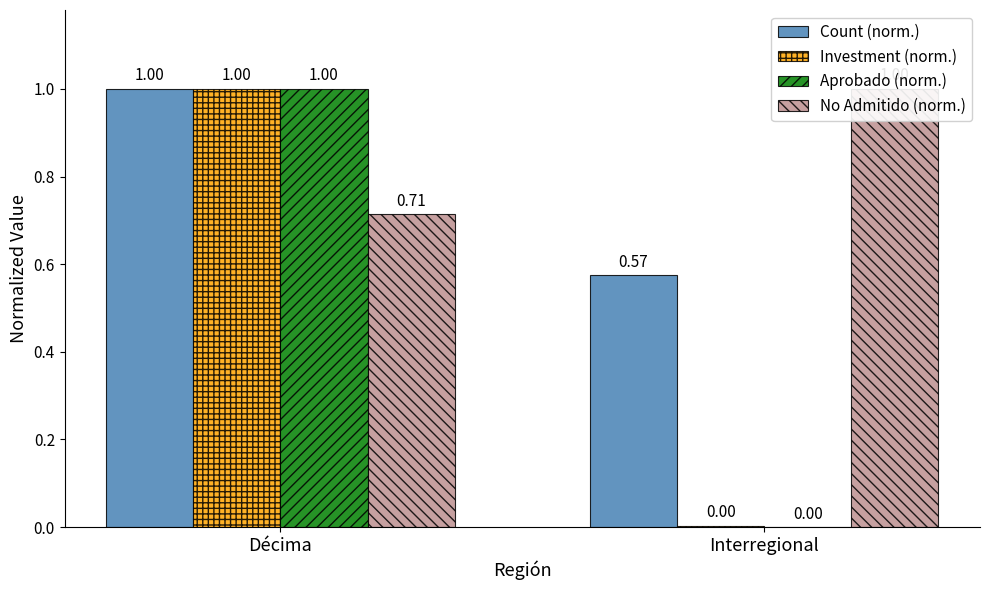

Which category has the highest value in the Aprobado (norm.) series?

Décima